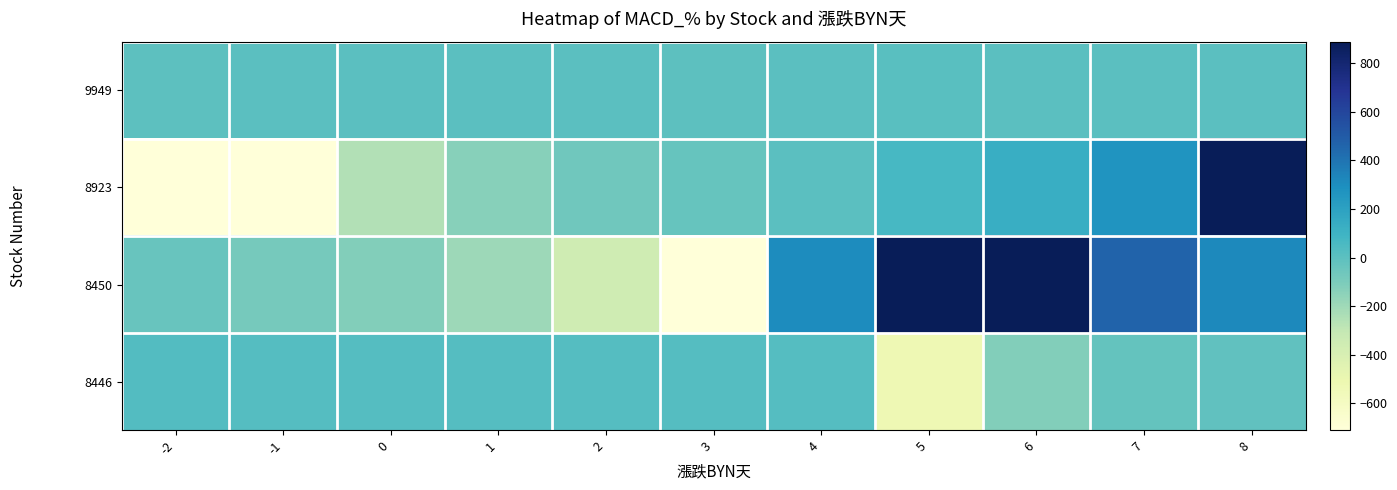

Reading left to right, what are all the values shown in this chart?

9949: -2=-4.0	-1=4.9	0=3.9	1=3.3	2=1.7	3=0.5	4=2.0	5=11.6	6=5.4	7=4.8	8=4.9
8923: -2=-1830.9	-1=-744.5	0=-251.2	1=-133.5	2=-67.9	3=-33.6	4=6.1	5=64.4	6=127.7	7=263.6	8=1060.1
8450: -2=-38.8	-1=-82.5	0=-121.3	1=-197.3	2=-354.3	3=-1702.5	4=305.8	5=2636.2	6=962.5	7=467.4	8=314.1
8446: -2=26.7	-1=23.2	0=20.9	1=19.9	2=19.7	3=21.6	4=21.0	5=-525.2	6=-118.1	7=-27.8	8=-13.5